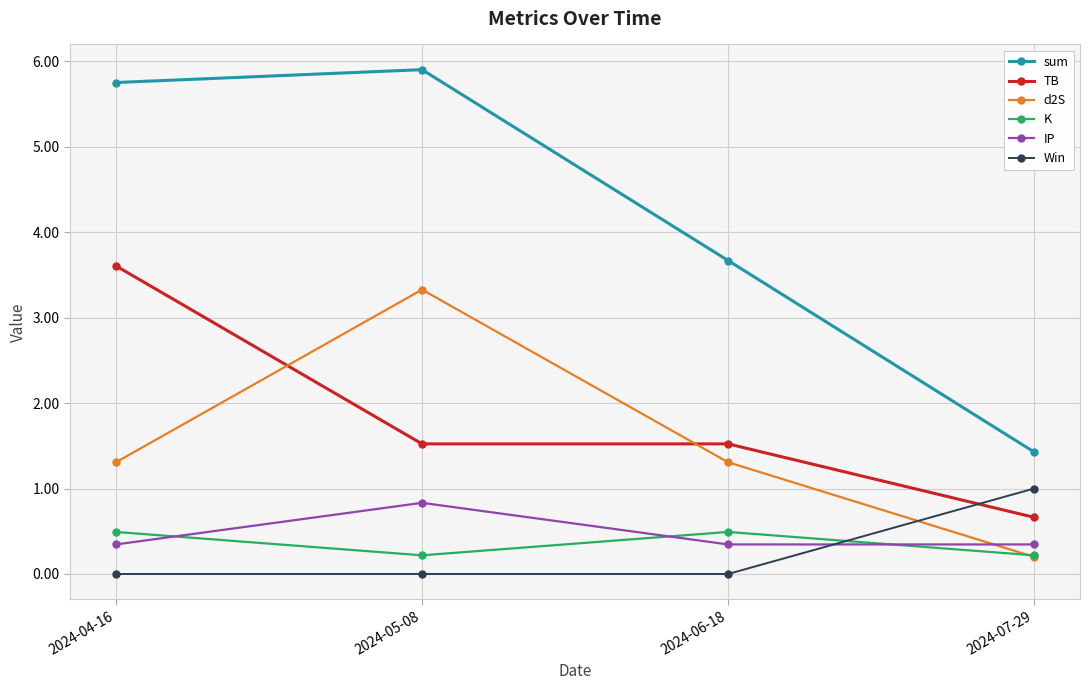

Is this an area chart (filled region under the line)?

No